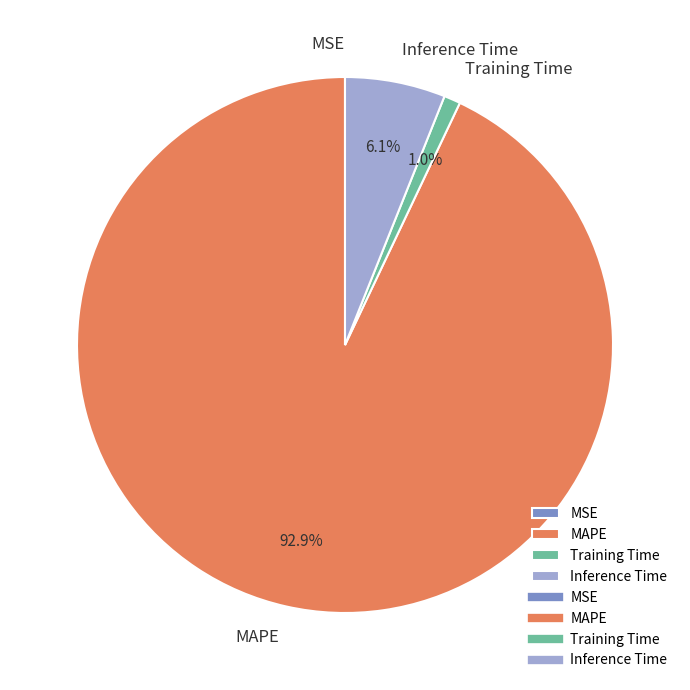

Which slice is the largest?

MAPE